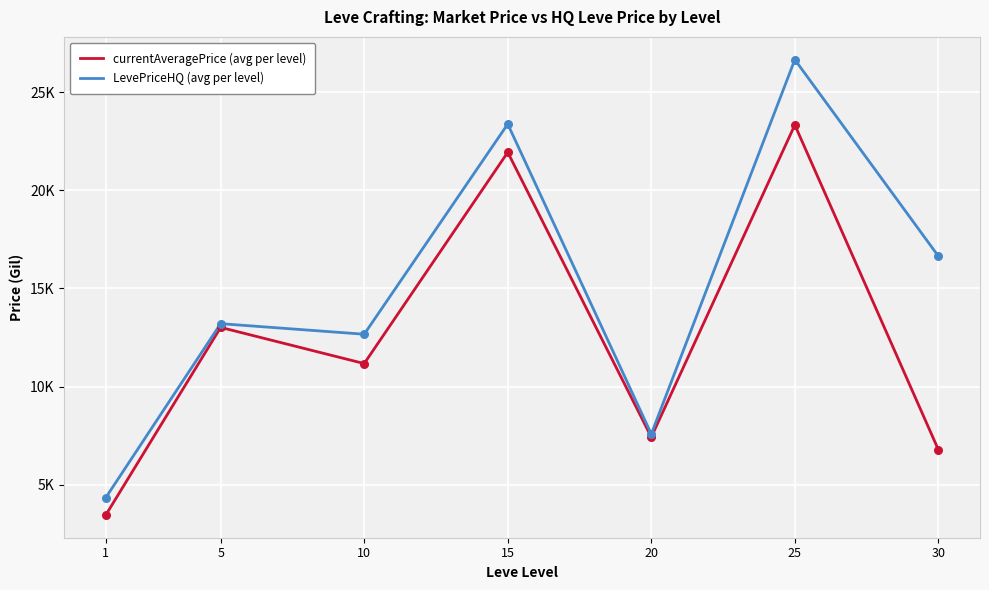

Which series has the largest total across all categories?

LevePriceHQ (avg per level)